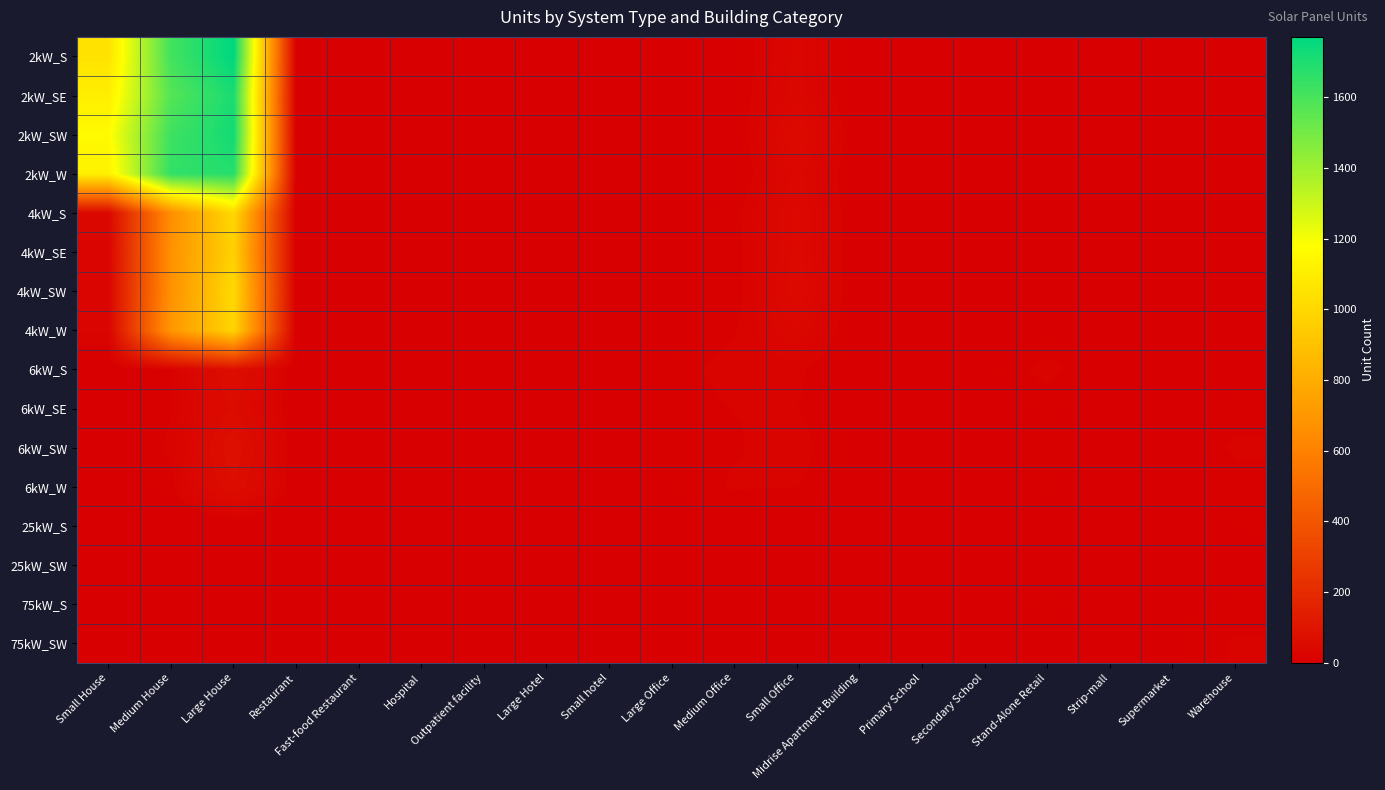

Reading left to right, what are all the values shown in this chart?

2kW_S: Small House=1051	Medium House=1612	Large House=1771	Restaurant=4	Fast-food Restaurant=3	Hospital=0	Outpatient facility=1	Large Hotel=0	Small hotel=0	Large Office=1	Medium Office=6	Small Office=30	Midrise Apartment Building=0	Primary School=0	Secondary School=1	Stand-Alone Retail=0	Strip-mall=0	Supermarket=0	Warehouse=0
2kW_SE: Small House=1105	Medium House=1573	Large House=1709	Restaurant=2	Fast-food Restaurant=2	Hospital=0	Outpatient facility=0	Large Hotel=0	Small hotel=0	Large Office=0	Medium Office=7	Small Office=32	Midrise Apartment Building=0	Primary School=0	Secondary School=0	Stand-Alone Retail=0	Strip-mall=0	Supermarket=0	Warehouse=0
2kW_SW: Small House=1161	Medium House=1625	Large House=1726	Restaurant=5	Fast-food Restaurant=2	Hospital=0	Outpatient facility=2	Large Hotel=0	Small hotel=0	Large Office=1	Medium Office=4	Small Office=52	Midrise Apartment Building=2	Primary School=0	Secondary School=0	Stand-Alone Retail=0	Strip-mall=0	Supermarket=0	Warehouse=1
2kW_W: Small House=1118	Medium House=1652	Large House=1682	Restaurant=1	Fast-food Restaurant=4	Hospital=0	Outpatient facility=1	Large Hotel=0	Small hotel=0	Large Office=0	Medium Office=3	Small Office=38	Midrise Apartment Building=0	Primary School=0	Secondary School=0	Stand-Alone Retail=2	Strip-mall=0	Supermarket=0	Warehouse=2
4kW_S: Small House=36	Medium House=657	Large House=1004	Restaurant=5	Fast-food Restaurant=2	Hospital=0	Outpatient facility=1	Large Hotel=0	Small hotel=1	Large Office=2	Medium Office=11	Small Office=44	Midrise Apartment Building=1	Primary School=0	Secondary School=0	Stand-Alone Retail=0	Strip-mall=0	Supermarket=0	Warehouse=3
4kW_SE: Small House=24	Medium House=673	Large House=967	Restaurant=3	Fast-food Restaurant=4	Hospital=0	Outpatient facility=1	Large Hotel=0	Small hotel=1	Large Office=4	Medium Office=9	Small Office=45	Midrise Apartment Building=0	Primary School=0	Secondary School=0	Stand-Alone Retail=2	Strip-mall=0	Supermarket=1	Warehouse=2
4kW_SW: Small House=27	Medium House=672	Large House=1008	Restaurant=3	Fast-food Restaurant=0	Hospital=2	Outpatient facility=0	Large Hotel=0	Small hotel=0	Large Office=5	Medium Office=8	Small Office=49	Midrise Apartment Building=1	Primary School=0	Secondary School=1	Stand-Alone Retail=6	Strip-mall=0	Supermarket=0	Warehouse=3
4kW_W: Small House=22	Medium House=697	Large House=986	Restaurant=3	Fast-food Restaurant=2	Hospital=0	Outpatient facility=0	Large Hotel=0	Small hotel=0	Large Office=3	Medium Office=13	Small Office=35	Midrise Apartment Building=1	Primary School=0	Secondary School=0	Stand-Alone Retail=4	Strip-mall=1	Supermarket=0	Warehouse=3
6kW_S: Small House=0	Medium House=12	Large House=72	Restaurant=0	Fast-food Restaurant=0	Hospital=1	Outpatient facility=5	Large Hotel=3	Small hotel=1	Large Office=10	Medium Office=18	Small Office=16	Midrise Apartment Building=1	Primary School=3	Secondary School=4	Stand-Alone Retail=18	Strip-mall=2	Supermarket=4	Warehouse=6
6kW_SE: Small House=0	Medium House=13	Large House=57	Restaurant=1	Fast-food Restaurant=0	Hospital=0	Outpatient facility=2	Large Hotel=2	Small hotel=0	Large Office=9	Medium Office=14	Small Office=14	Midrise Apartment Building=2	Primary School=1	Secondary School=1	Stand-Alone Retail=8	Strip-mall=2	Supermarket=0	Warehouse=9
6kW_SW: Small House=0	Medium House=16	Large House=81	Restaurant=3	Fast-food Restaurant=0	Hospital=0	Outpatient facility=1	Large Hotel=1	Small hotel=0	Large Office=11	Medium Office=13	Small Office=18	Midrise Apartment Building=3	Primary School=3	Secondary School=2	Stand-Alone Retail=10	Strip-mall=1	Supermarket=0	Warehouse=16
6kW_W: Small House=0	Medium House=10	Large House=68	Restaurant=2	Fast-food Restaurant=0	Hospital=0	Outpatient facility=4	Large Hotel=2	Small hotel=1	Large Office=7	Medium Office=15	Small Office=14	Midrise Apartment Building=3	Primary School=0	Secondary School=3	Stand-Alone Retail=8	Strip-mall=2	Supermarket=1	Warehouse=9
25kW_S: Small House=0	Medium House=0	Large House=0	Restaurant=0	Fast-food Restaurant=0	Hospital=0	Outpatient facility=1	Large Hotel=1	Small hotel=0	Large Office=3	Medium Office=2	Small Office=0	Midrise Apartment Building=0	Primary School=2	Secondary School=3	Stand-Alone Retail=3	Strip-mall=0	Supermarket=1	Warehouse=8
25kW_SW: Small House=0	Medium House=0	Large House=0	Restaurant=0	Fast-food Restaurant=0	Hospital=0	Outpatient facility=0	Large Hotel=0	Small hotel=0	Large Office=4	Medium Office=2	Small Office=0	Midrise Apartment Building=0	Primary School=0	Secondary School=1	Stand-Alone Retail=2	Strip-mall=0	Supermarket=1	Warehouse=1
75kW_S: Small House=0	Medium House=0	Large House=0	Restaurant=0	Fast-food Restaurant=0	Hospital=1	Outpatient facility=0	Large Hotel=0	Small hotel=0	Large Office=6	Medium Office=1	Small Office=0	Midrise Apartment Building=2	Primary School=2	Secondary School=3	Stand-Alone Retail=9	Strip-mall=2	Supermarket=5	Warehouse=9
75kW_SW: Small House=0	Medium House=0	Large House=0	Restaurant=0	Fast-food Restaurant=0	Hospital=0	Outpatient facility=2	Large Hotel=1	Small hotel=0	Large Office=6	Medium Office=1	Small Office=0	Midrise Apartment Building=1	Primary School=5	Secondary School=3	Stand-Alone Retail=5	Strip-mall=3	Supermarket=5	Warehouse=15